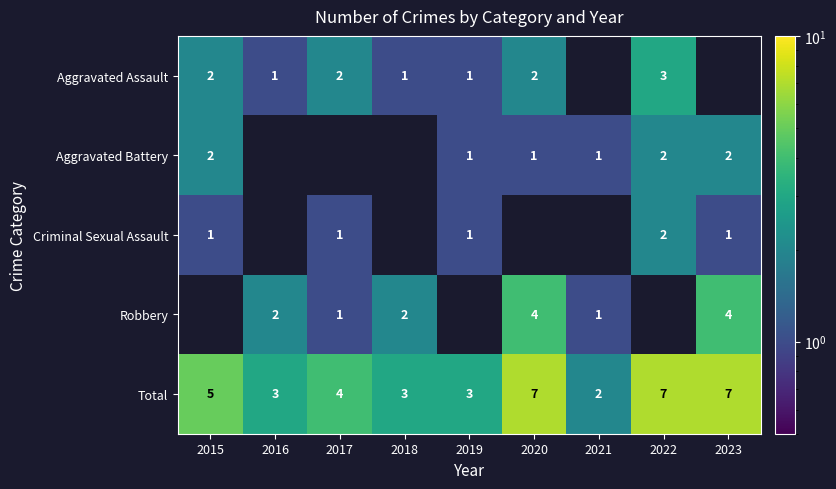

At which label does Total first exceed 4?

2015